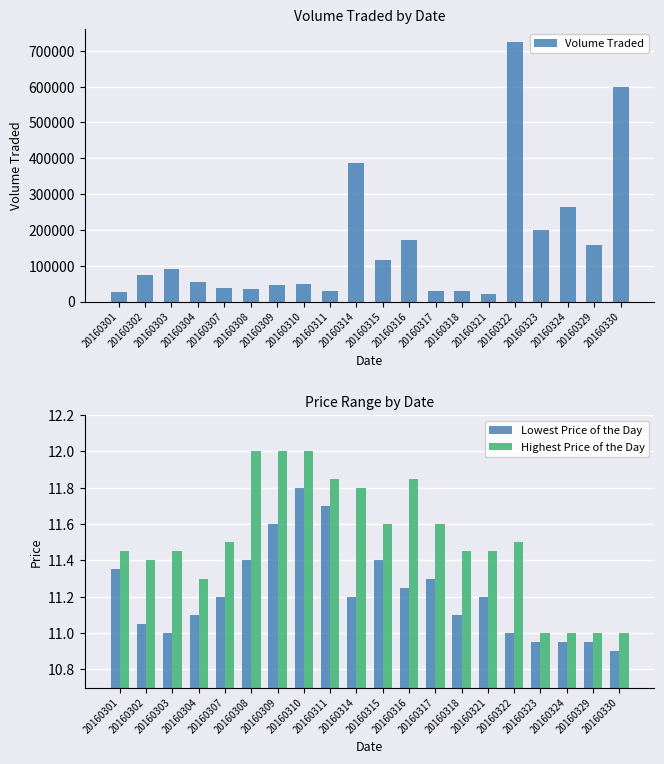

Is it true that Highest Price of the Day equals 11.4 at 20160303?

True